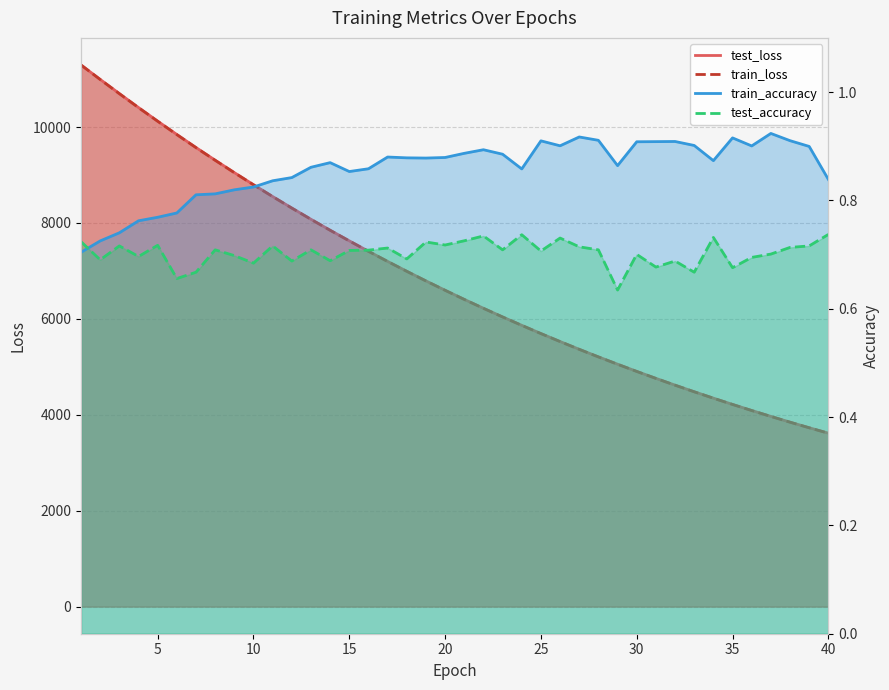

Between 15 and 34, which series saw the biggest shift?

test_loss